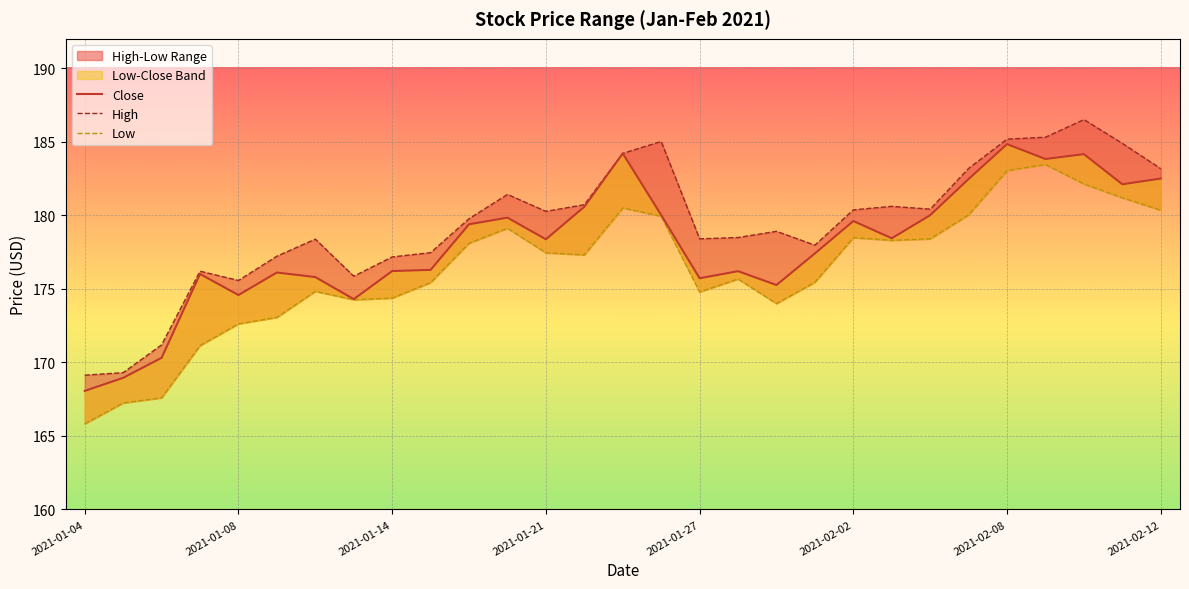

What is the total value across all series at 15?

545.0